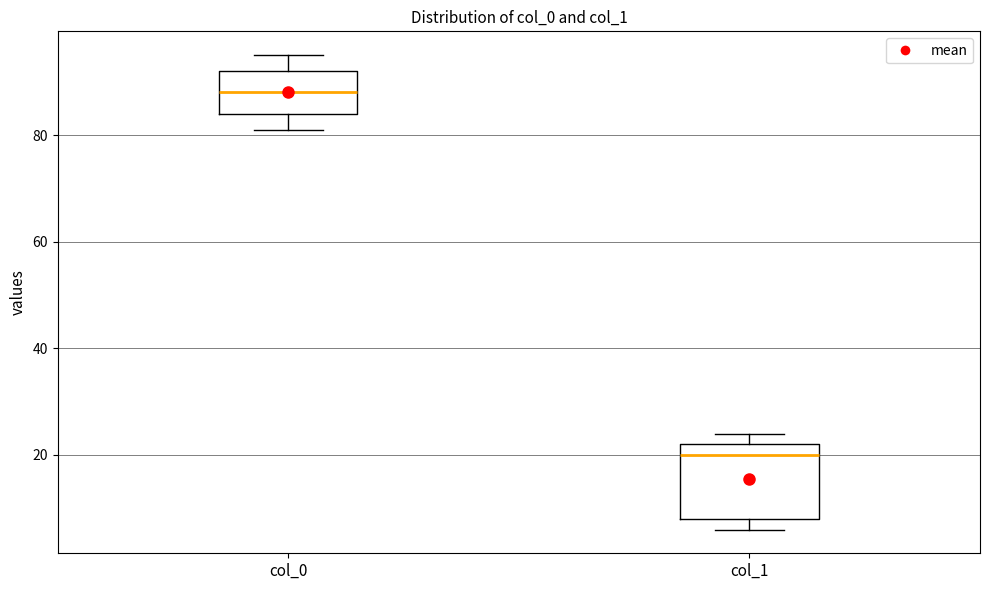

Reading left to right, read every box against the y-axis: the position of its median line, the range the box covers, and the ends of its whiskers. The values are not printed on the chart, so give them approximately, as read against the axis.

col_0: median 88, box 84 to 92, whiskers 82 to 96
col_1: median 20, box 8 to 22, whiskers 6 to 24